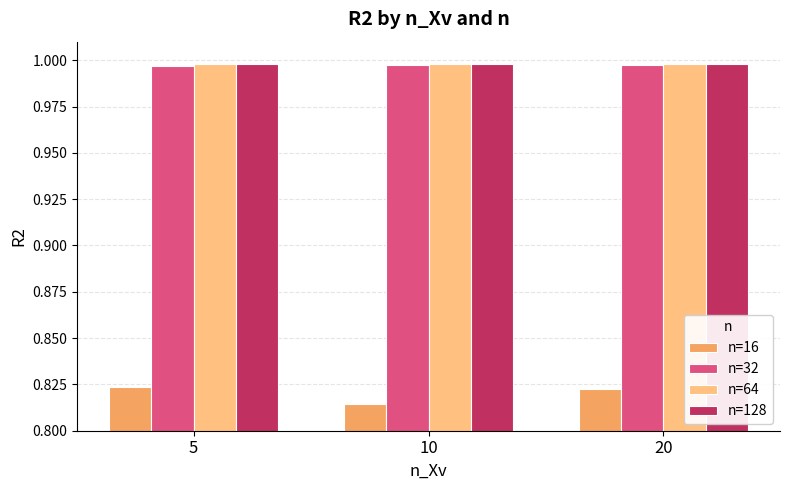

True or false: n=64 has a value of 0.6 at 5.

False